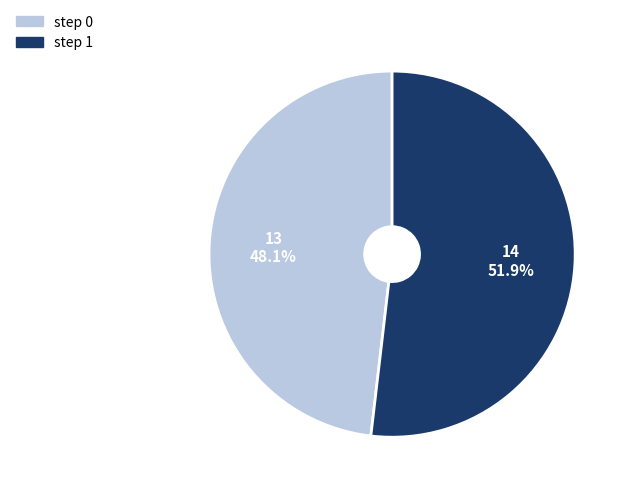

Is there any slice that represents more than half of the pie?

Yes